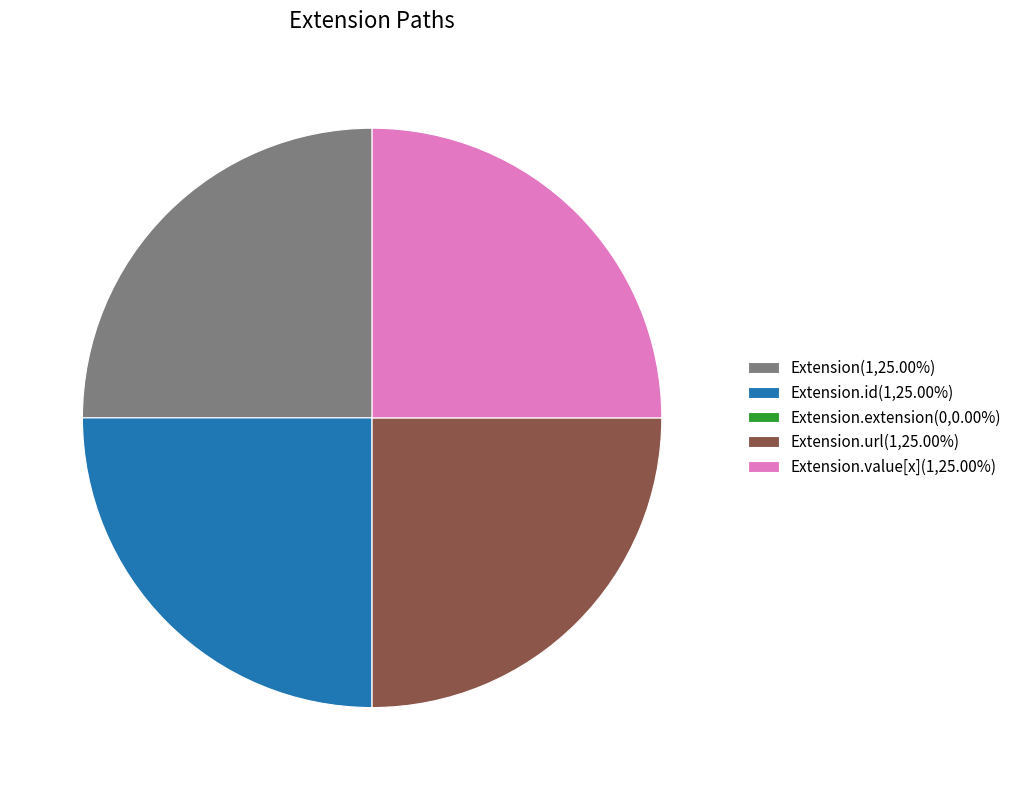

Approximately how many times larger is the value at Extension.value[x](1,25.00%) compared to Extension.id(1,25.00%)?

1.0